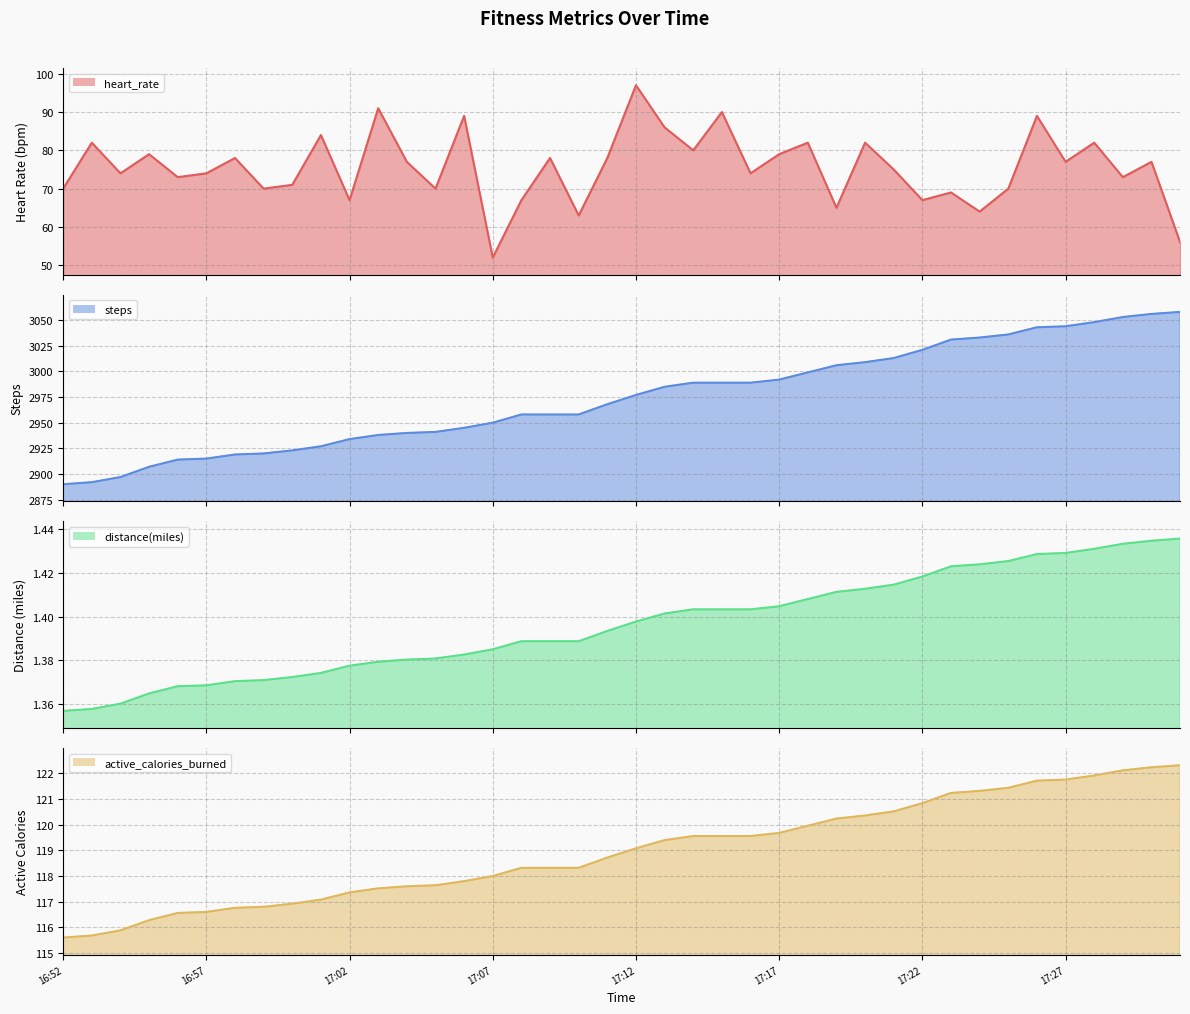

Is it true that distance(miles) line equals 2.1 at 12?

False